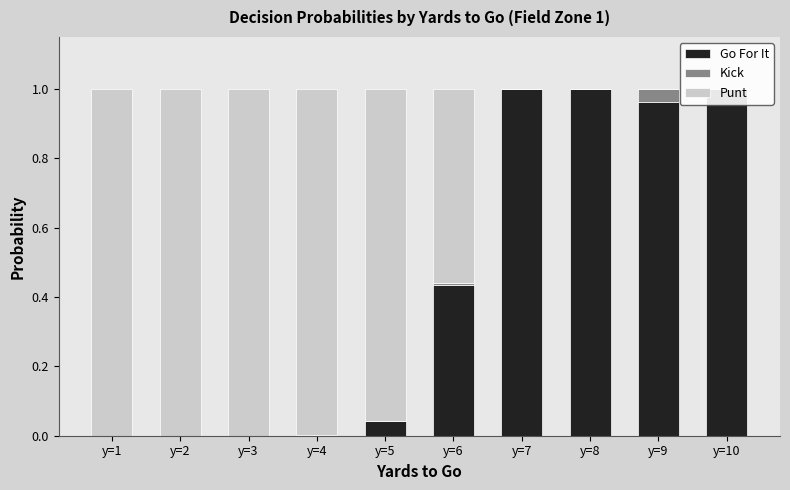

What is the average value of the Punt series?

0.6